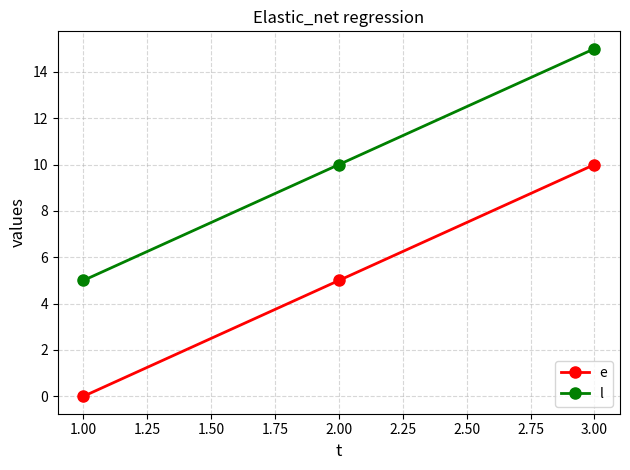

True or false: e has a value of 2 at 2.00.

False